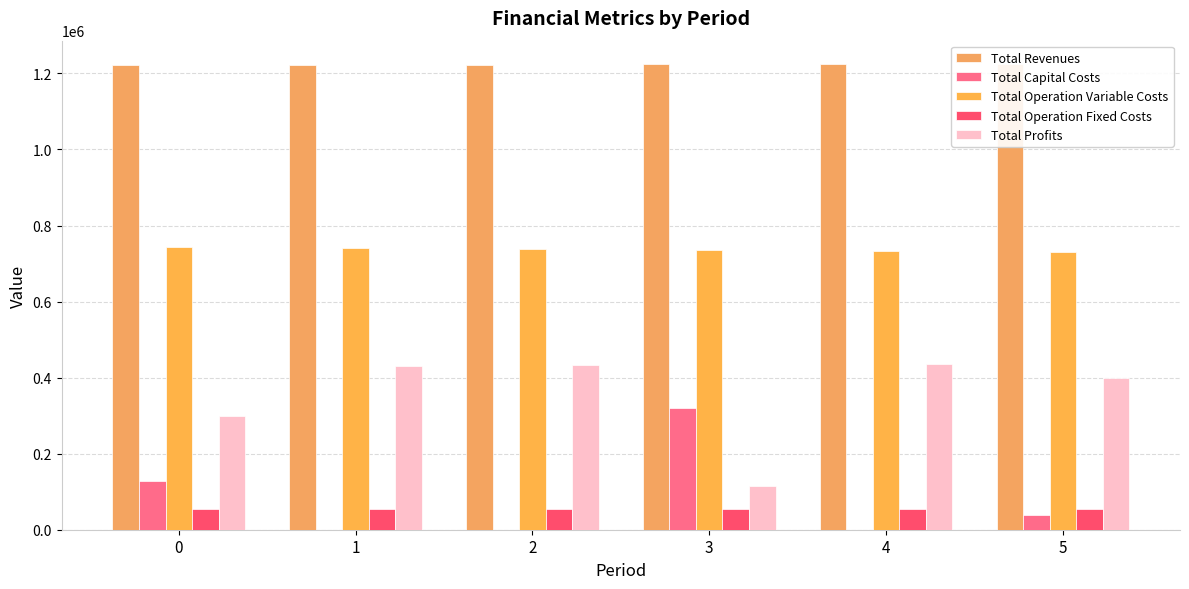

Is it true that Total Profits equals 116935.7 at 1?

False